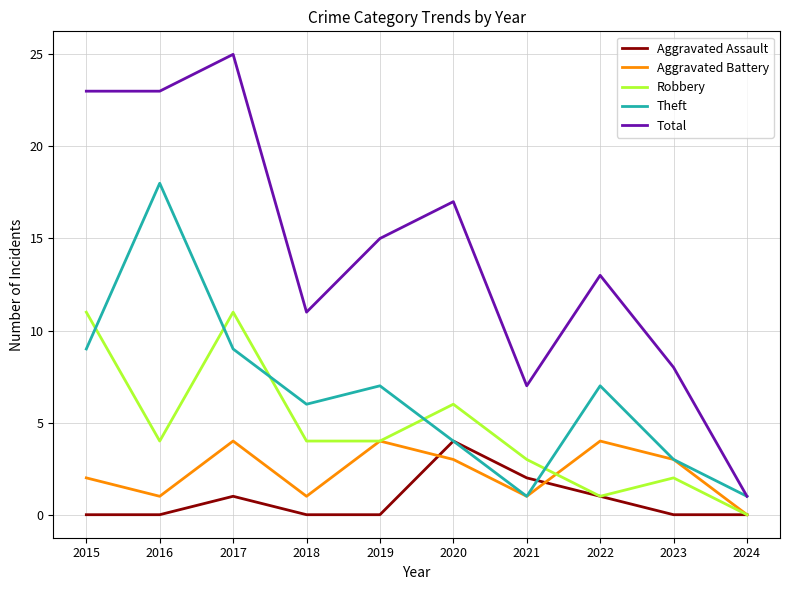

What is the sum of the Theft values at 2020 and 2016?

22